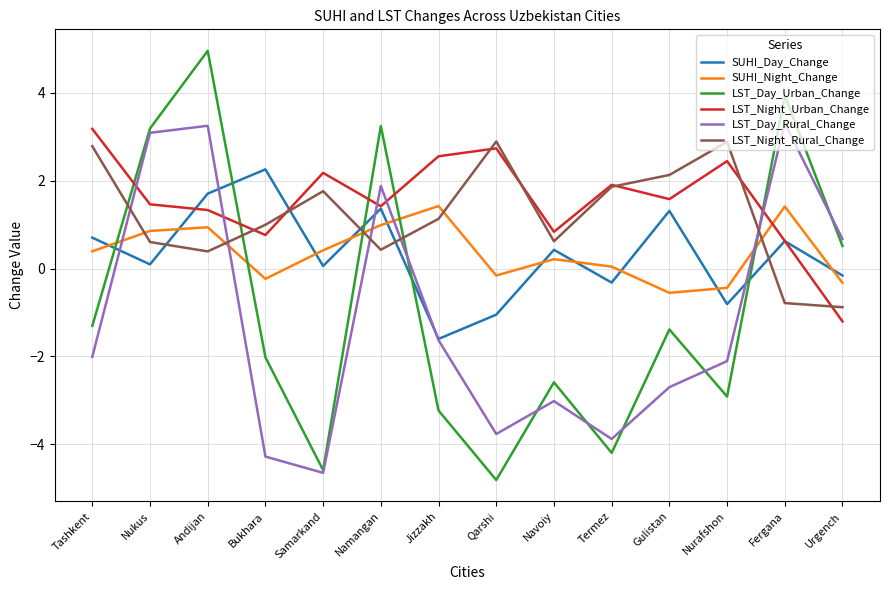

What is the difference between the second highest and second lowest values in the LST_Night_Urban_Change series?

2.1